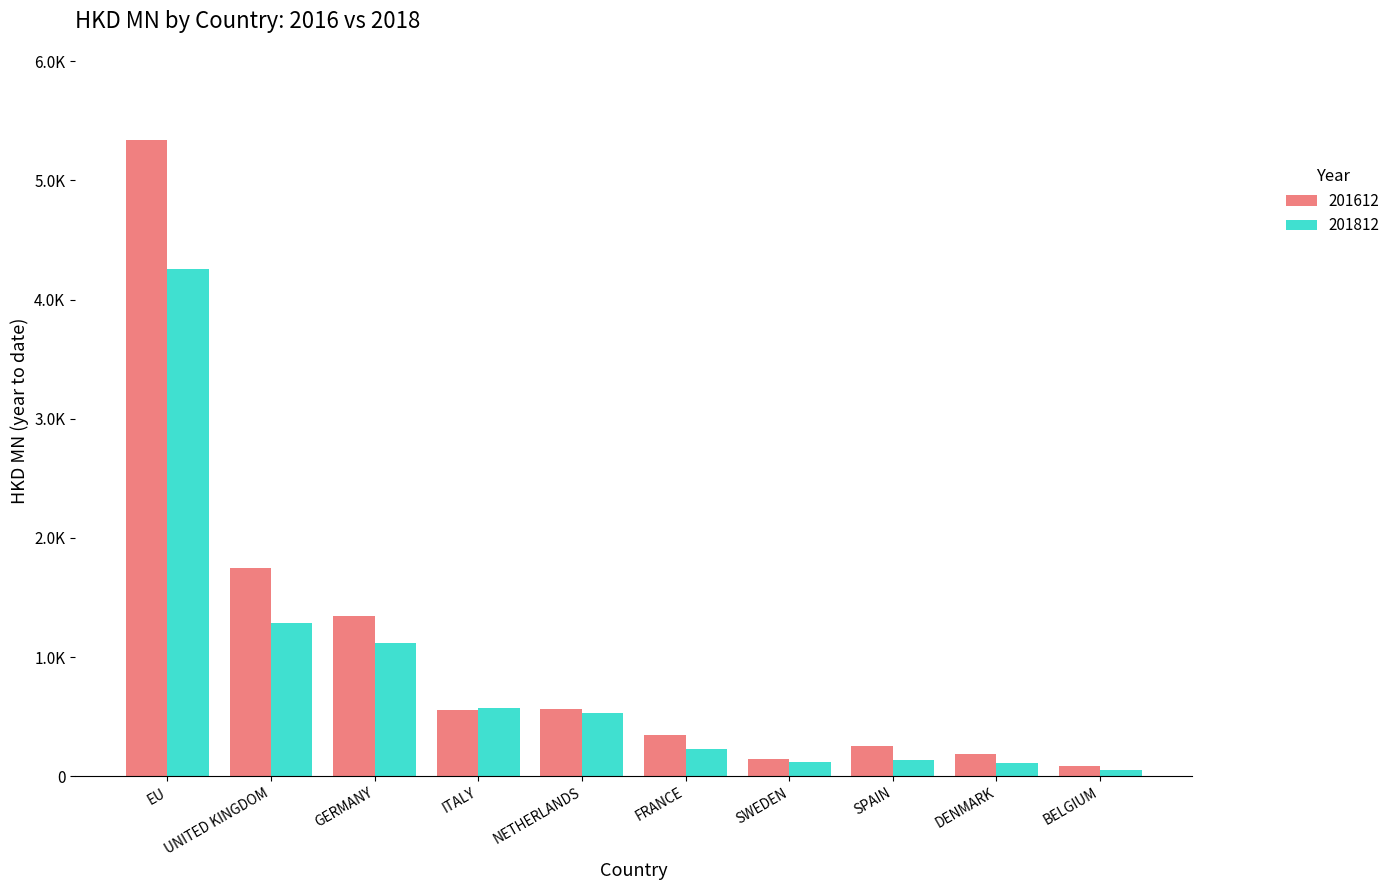

True or false: 201612 has a value of 316.6 at DENMARK.

False